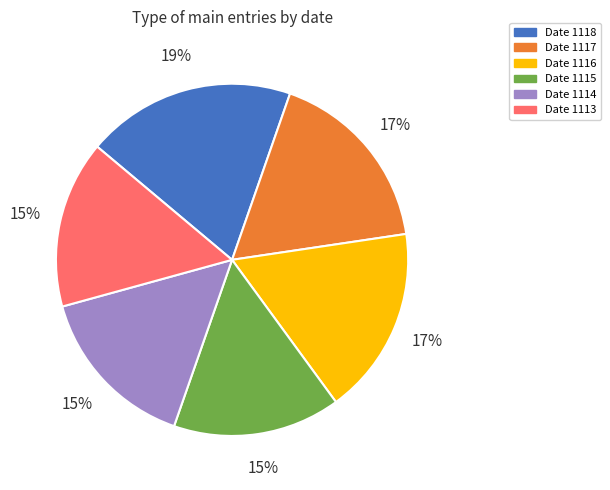

To the nearest percent, what is the average slice percentage?

17%